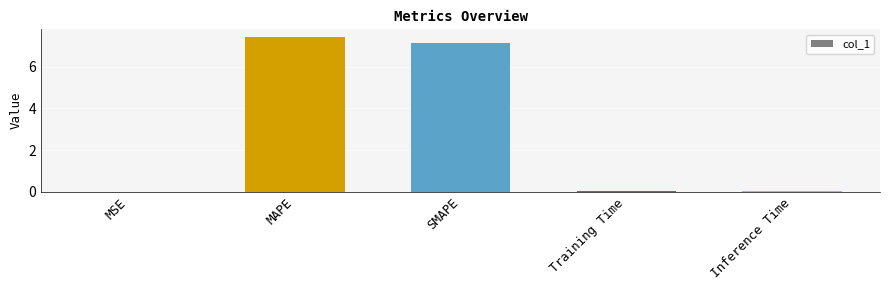

What is the sum of all values?

14.6